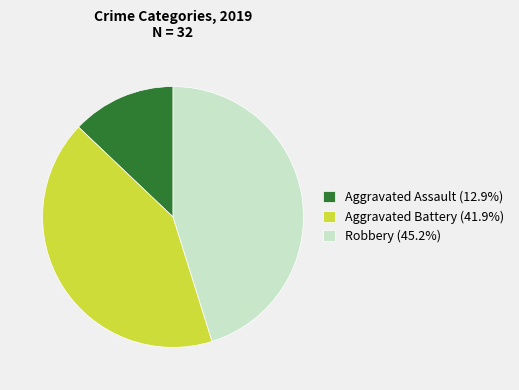

Do Aggravated Battery (41.9%) and Robbery (45.2%) together represent more than half of the pie?

Yes